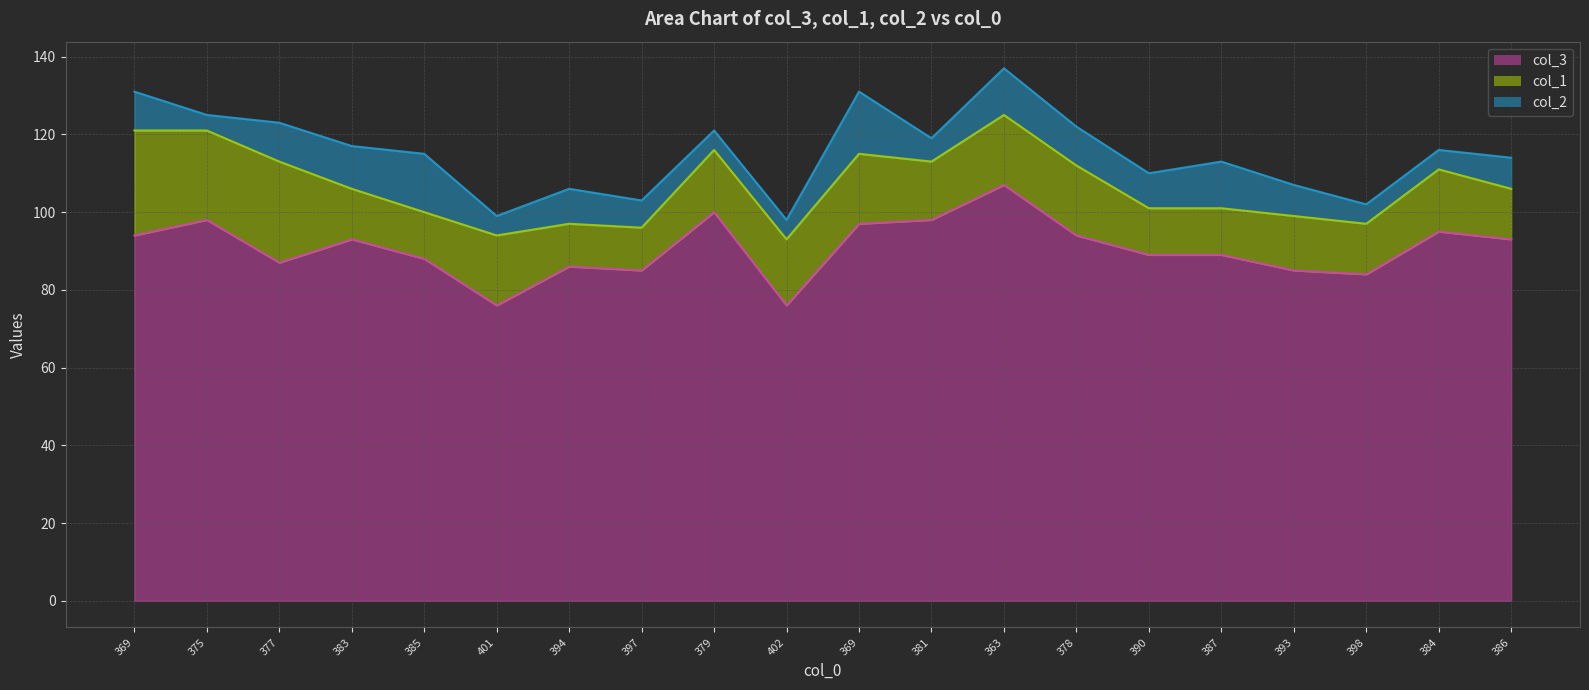

What is the label of the 2nd point from the left?

375